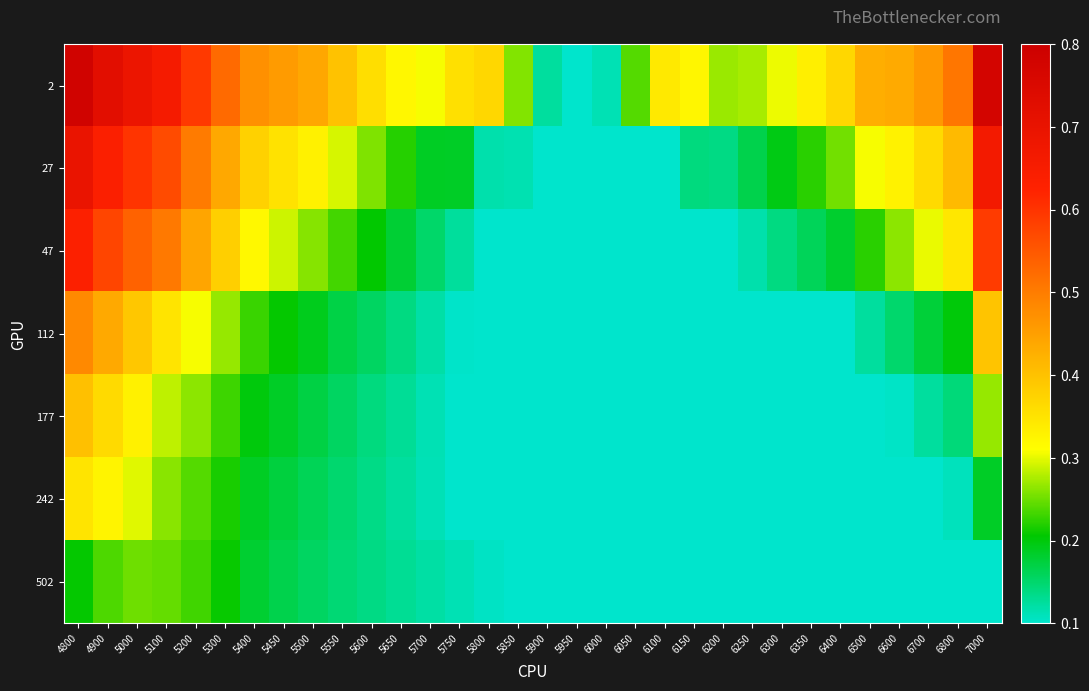

Rank the series by their maximum value, from lowest to highest.

502, 242, 177, 112, 47, 27, 2